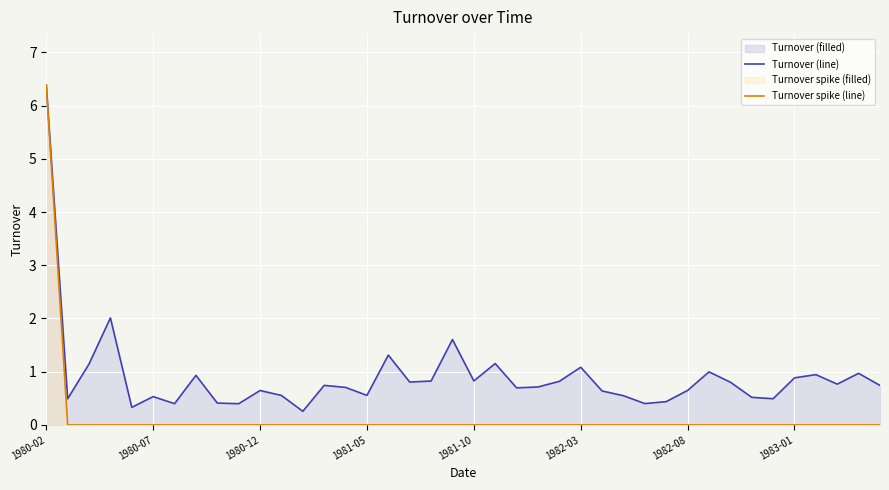

Which series changed the most between 11 and 17?

Turnover (line)